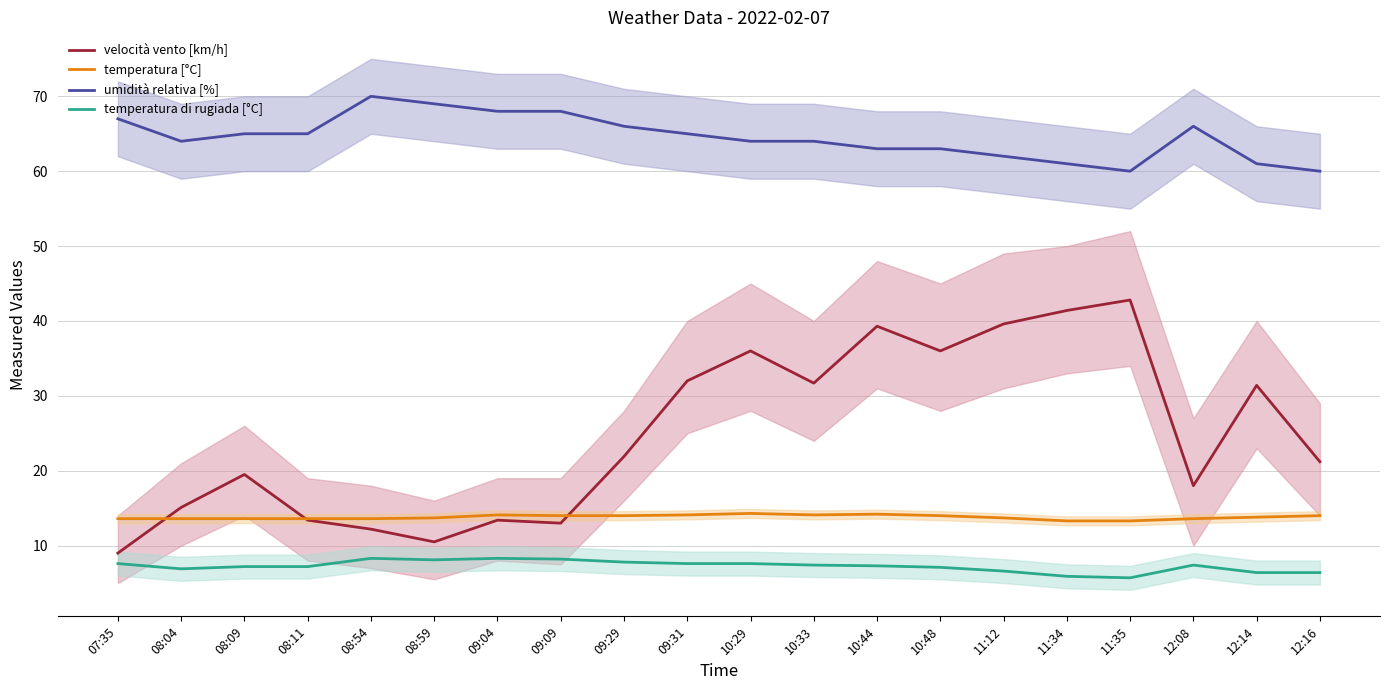

Rank the categories by temperatura di rugiada [°C] value from highest to lowest.

08:54, 09:04, 09:09, 08:59, 09:29, 07:35, 09:31, 10:29, 10:33, 12:08, 10:44, 08:09, 08:11, 10:48, 08:04, 11:12, 12:14, 12:16, 11:34, 11:35